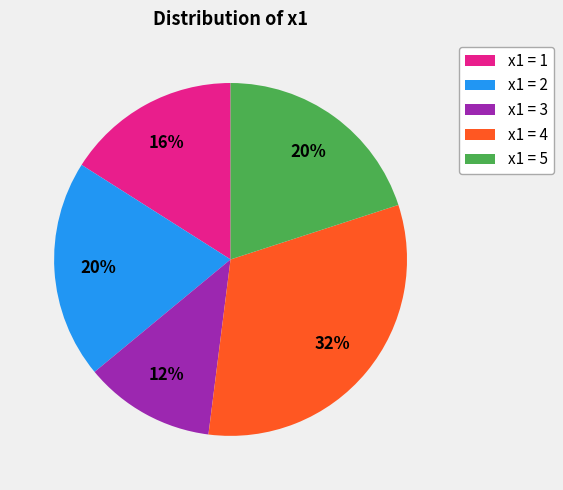

Which slice is the smallest?

x1 = 3